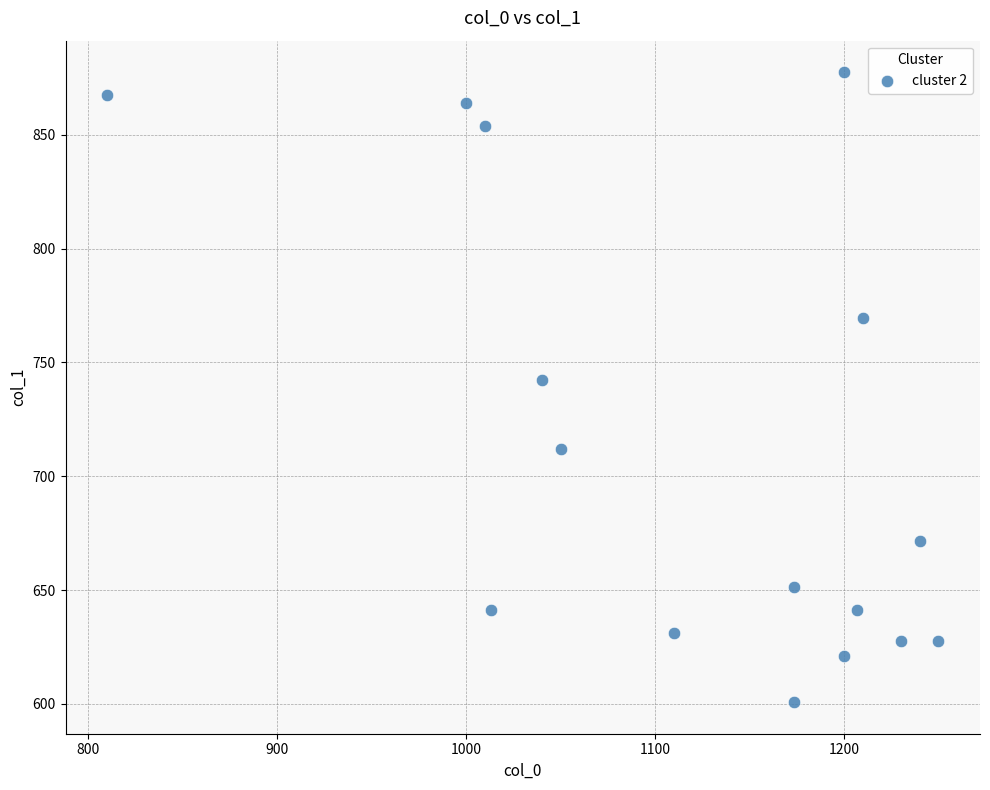

What Y value in the scatter plot is closest to 739?

742.5